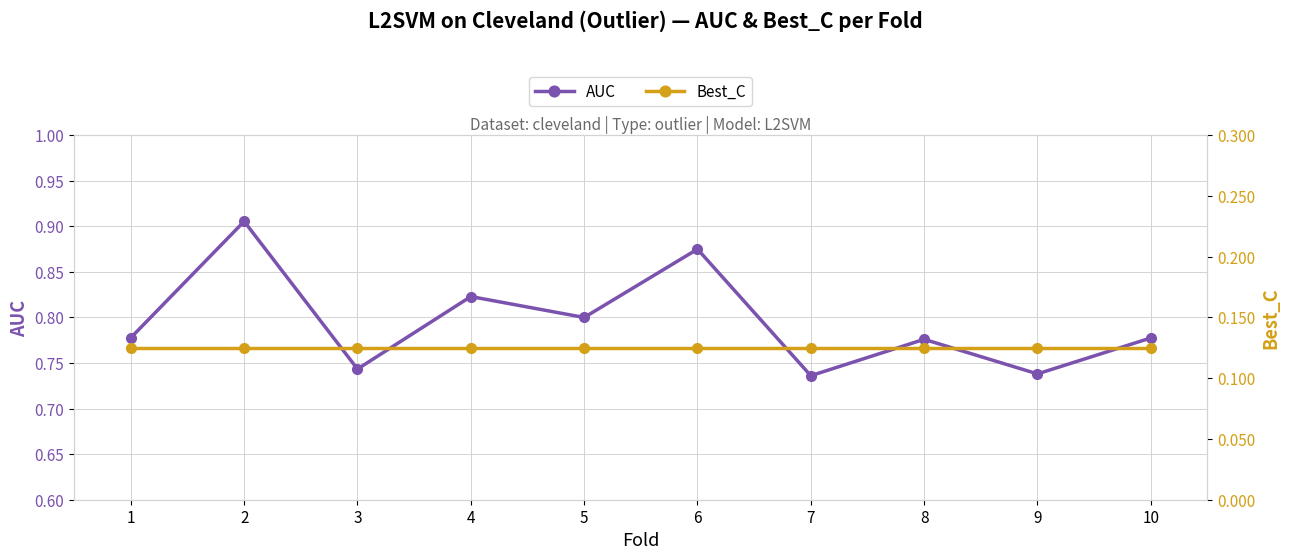

How many lines are shown in the chart?

2